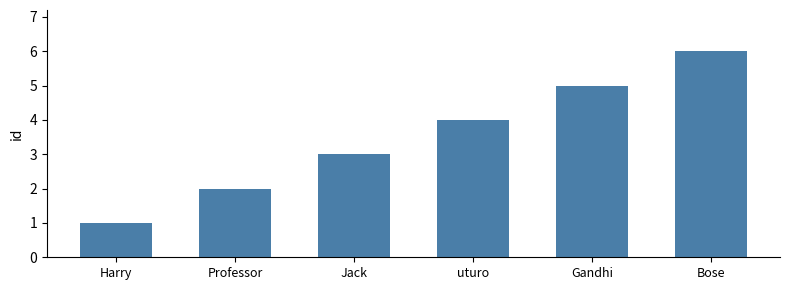

How many values are between 2 and 5?

4